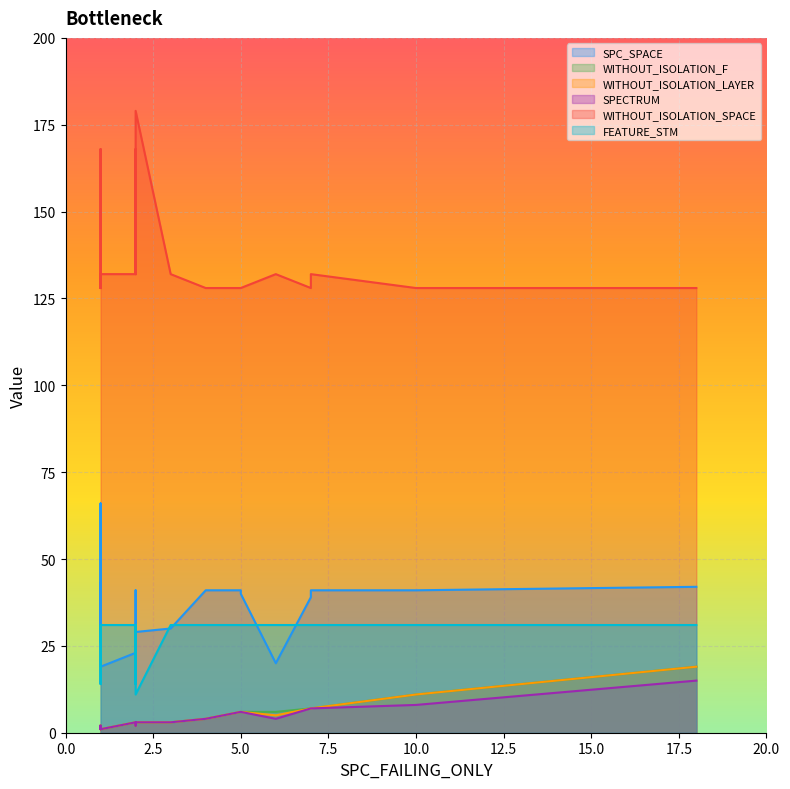

Reading left to right, what are all the values shown in this chart?

SPC_SPACE: 2=23	1=42	1=26	4=41	2=29	10=41	2=23	5=41	1=30	1=66	7=39	18=42	7=39	2=41	7=41	1=43	3=30	6=20	1=19	5=40
WITHOUT_ISOLATION_F: 2=3	1=2	1=2	4=4	2=3	10=11	2=3	5=6	1=2	1=1	7=7	18=19	7=7	2=2	7=7	1=2	3=3	6=6	1=1	5=6
WITHOUT_ISOLATION_LAYER: 2=3	1=2	1=2	4=4	2=3	10=11	2=3	5=6	1=2	1=1	7=7	18=19	7=7	2=2	7=7	1=2	3=3	6=5	1=1	5=6
SPECTRUM: 2=3	1=2	1=2	4=4	2=3	10=8	2=3	5=6	1=2	1=1	7=7	18=15	7=7	2=2	7=7	1=2	3=3	6=4	1=1	5=6
WITHOUT_ISOLATION_SPACE: 2=132	1=128	1=168	4=128	2=179	10=128	2=168	5=128	1=128	1=168	7=128	18=128	7=128	2=132	7=132	1=128	3=132	6=132	1=132	5=128
FEATURE_STM: 2=31	1=31	1=14	4=31	2=11	10=31	2=14	5=31	1=31	1=14	7=31	18=31	7=31	2=31	7=31	1=31	3=31	6=31	1=31	5=31